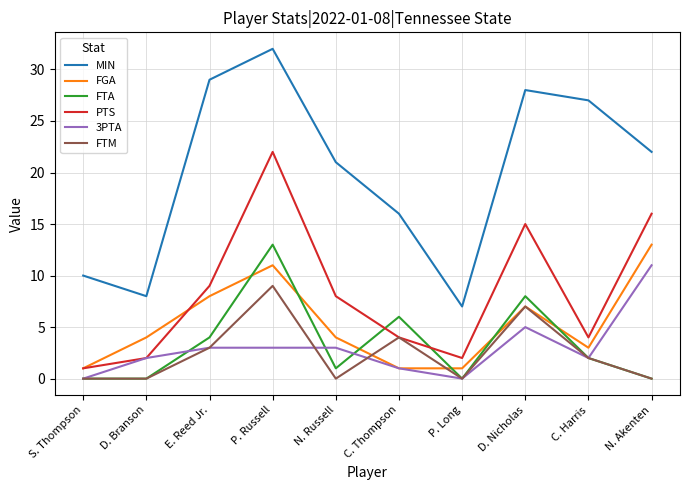

True or false: PTS has a value of 4 at C. Thompson.

True